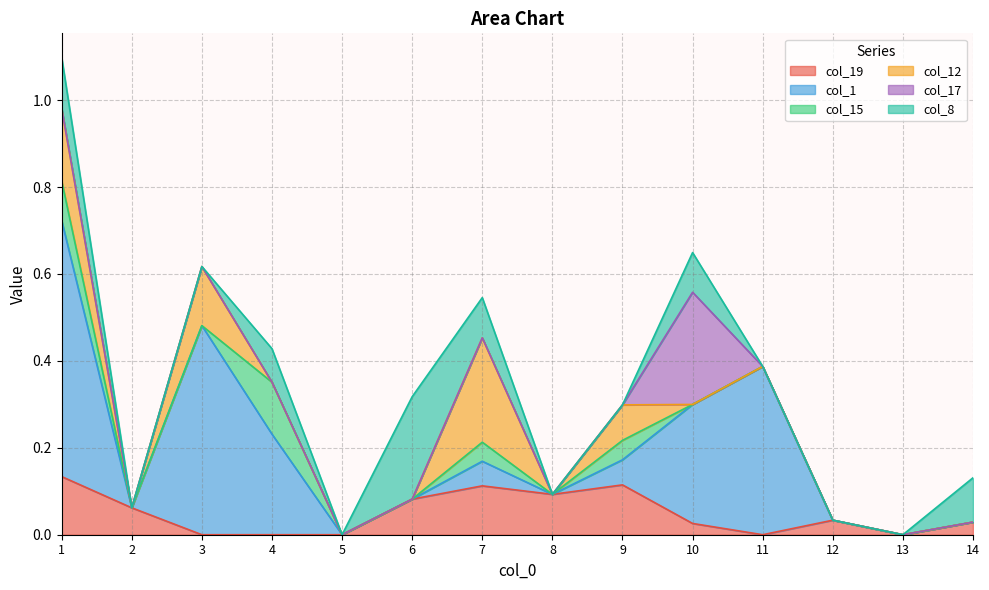

At how many categories does at least one series exceed 0?

12